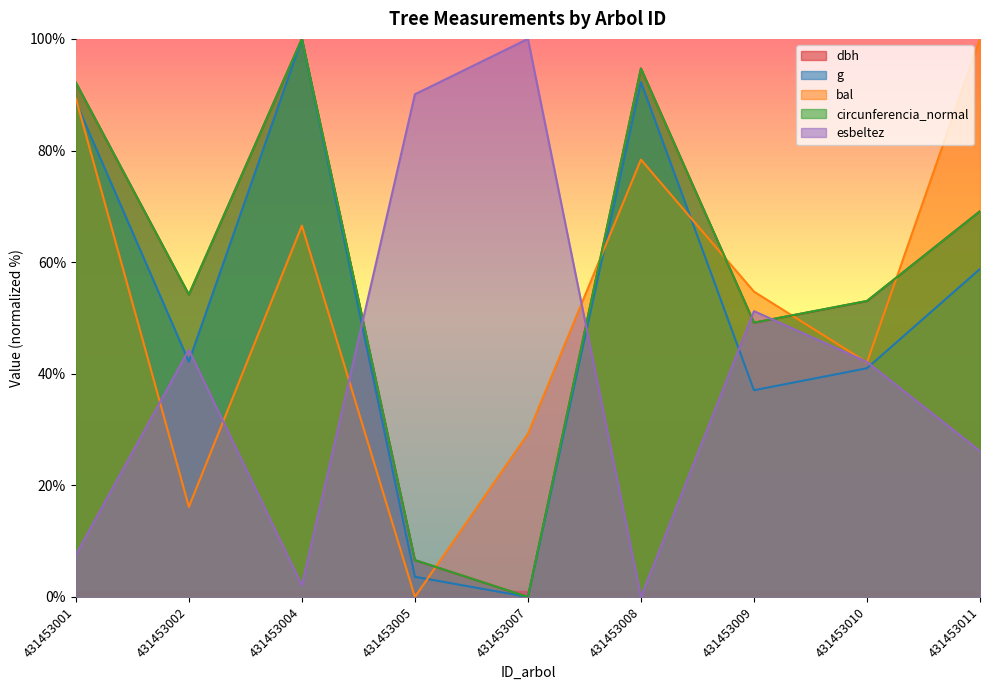

Which has a higher value, 431453001 or 431453009?

431453001